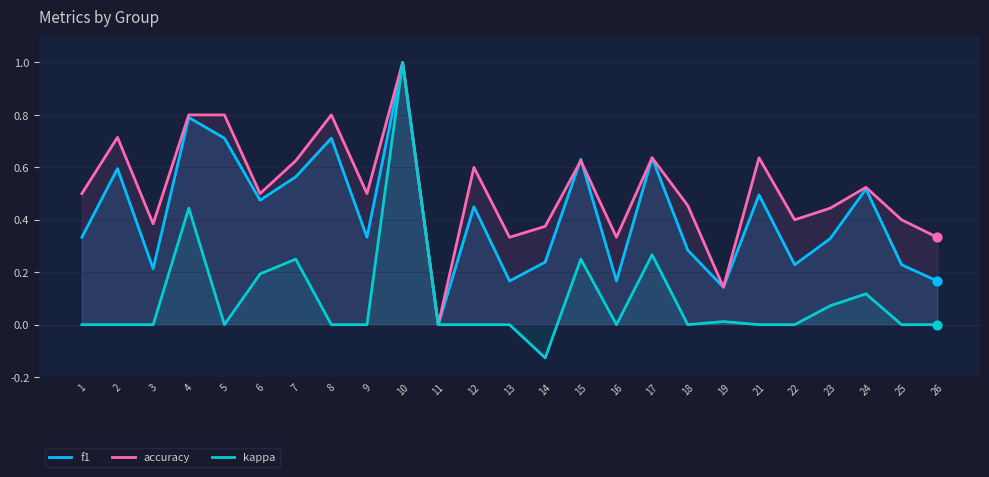

At how many categories does at least one series exceed 0?

24